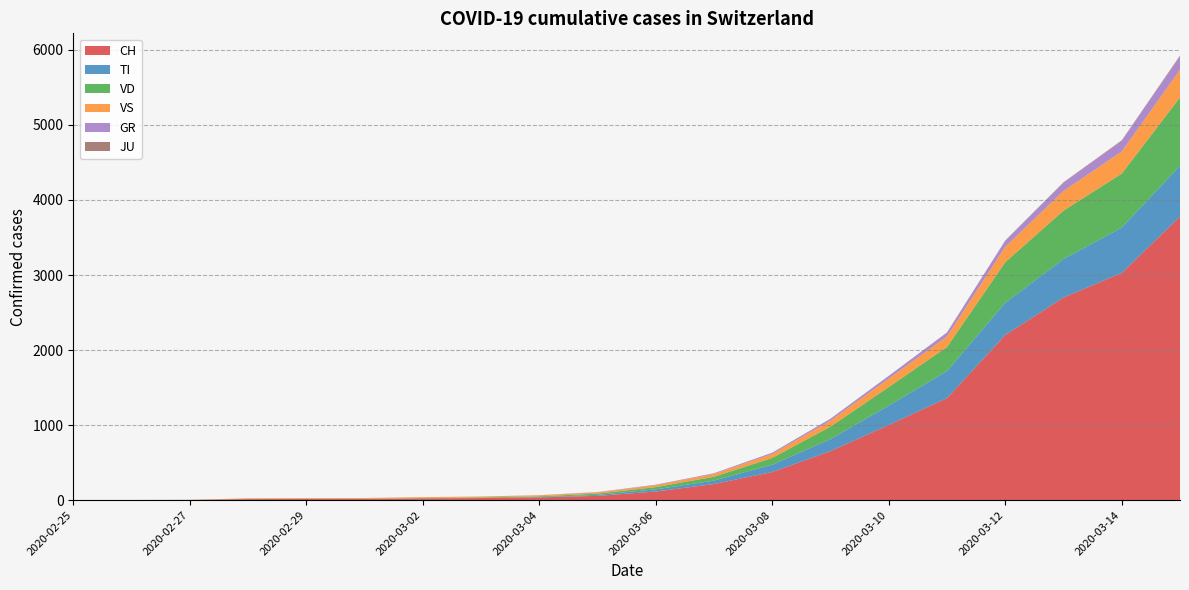

Reading left to right, extract all data points from this chart.

CH: 2020-02-25=0	2020-02-26=1	2020-02-27=2	2020-02-28=13	2020-02-29=15	2020-03-01=16	2020-03-02=22	2020-03-03=27	2020-03-04=36	2020-03-05=56	2020-03-06=114	2020-03-07=214	2020-03-08=374	2020-03-09=652	2020-03-10=1001	2020-03-11=1359	2020-03-12=2200	2020-03-13=2700	2020-03-14=3028	2020-03-15=3778
TI: 2020-02-25=0	2020-02-26=0	2020-02-27=0	2020-02-28=0	2020-02-29=0	2020-03-01=0	2020-03-02=0	2020-03-03=0	2020-03-04=4	2020-03-05=13	2020-03-06=29	2020-03-07=46	2020-03-08=98	2020-03-09=161	2020-03-10=258	2020-03-11=361	2020-03-12=430	2020-03-13=513	2020-03-14=604	2020-03-15=679
GR: 2020-02-25=0	2020-02-26=0	2020-02-27=0	2020-02-28=0	2020-02-29=0	2020-03-01=0	2020-03-02=0	2020-03-03=0	2020-03-04=1	2020-03-05=3	2020-03-06=6	2020-03-07=9	2020-03-08=17	2020-03-09=24	2020-03-10=35	2020-03-11=51	2020-03-12=79	2020-03-13=109	2020-03-14=141	2020-03-15=180
JU: 2020-02-25=0	2020-02-26=0	2020-02-27=1	2020-02-28=1	2020-02-29=1	2020-03-01=1	2020-03-02=1	2020-03-03=1	2020-03-04=1	2020-03-05=1	2020-03-06=1	2020-03-07=1	2020-03-08=1	2020-03-09=1	2020-03-10=2	2020-03-11=3	2020-03-12=6	2020-03-13=7	2020-03-14=7	2020-03-15=9
VS: 2020-02-25=0	2020-02-26=0	2020-02-27=0	2020-02-28=6	2020-02-29=6	2020-03-01=7	2020-03-02=10	2020-03-03=12	2020-03-04=13	2020-03-05=17	2020-03-06=25	2020-03-07=37	2020-03-08=52	2020-03-09=80	2020-03-10=112	2020-03-11=140	2020-03-12=204	2020-03-13=262	2020-03-14=295	2020-03-15=369
VD: 2020-02-25=0	2020-02-26=0	2020-02-27=0	2020-02-28=4	2020-02-29=4	2020-03-01=4	2020-03-02=6	2020-03-03=8	2020-03-04=10	2020-03-05=17	2020-03-06=30	2020-03-07=51	2020-03-08=90	2020-03-09=167	2020-03-10=248	2020-03-11=321	2020-03-12=541	2020-03-13=645	2020-03-14=720	2020-03-15=910